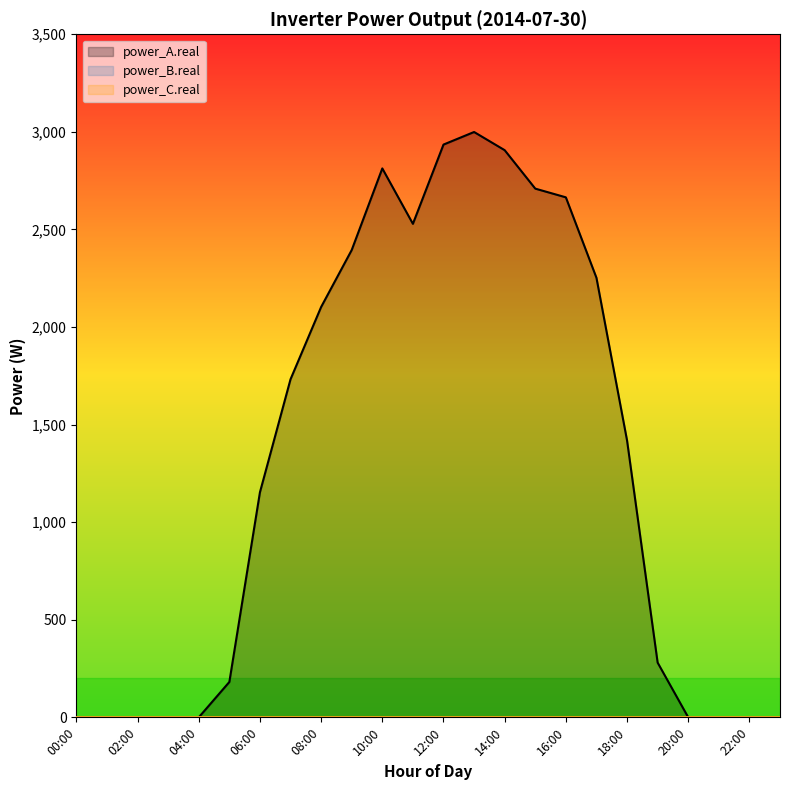

True or false: power_A.real and power_B.real intersect in this chart.

False